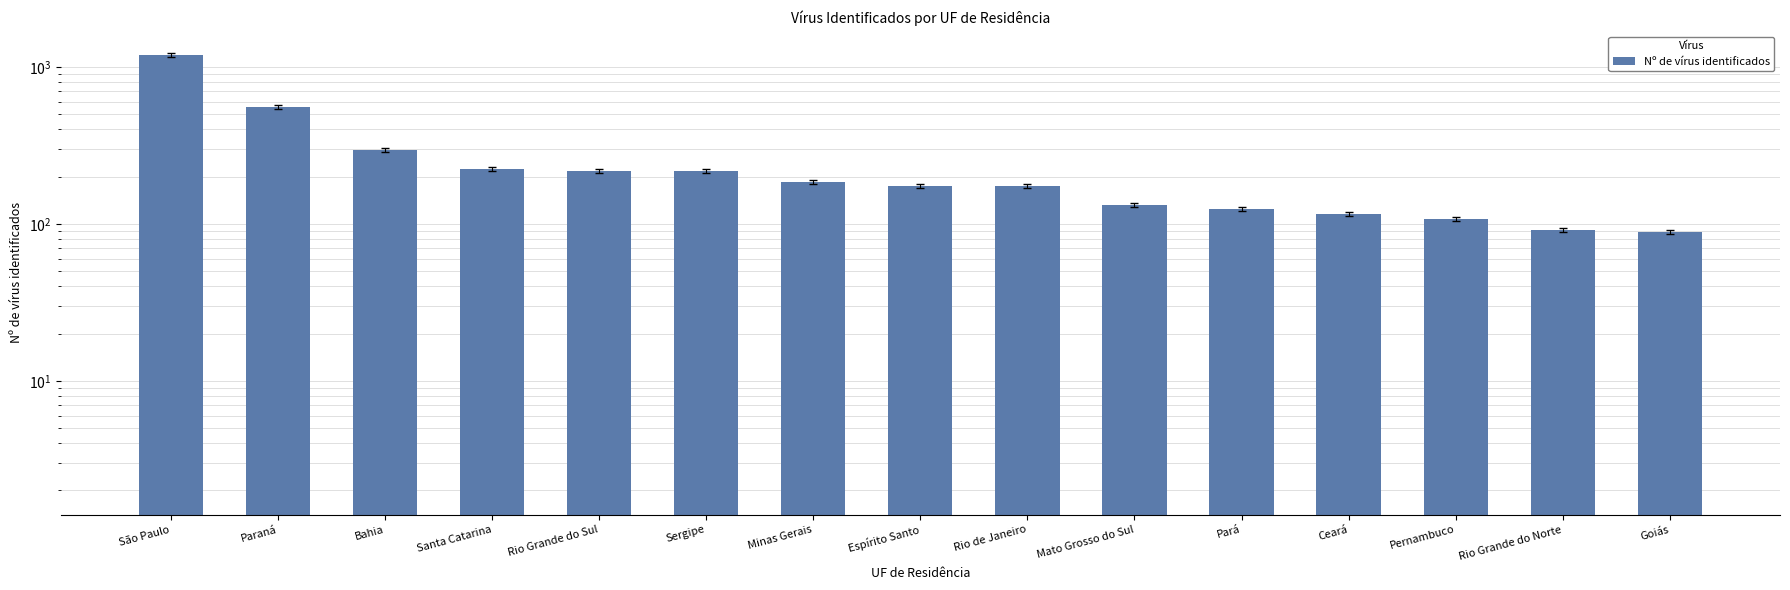

List the labels in order of value, smallest first.

Goiás, Rio Grande do Norte, Pernambuco, Ceará, Pará, Mato Grosso do Sul, Rio de Janeiro, Espírito Santo, Minas Gerais, Rio Grande do Sul, Sergipe, Santa Catarina, Bahia, Paraná, São Paulo